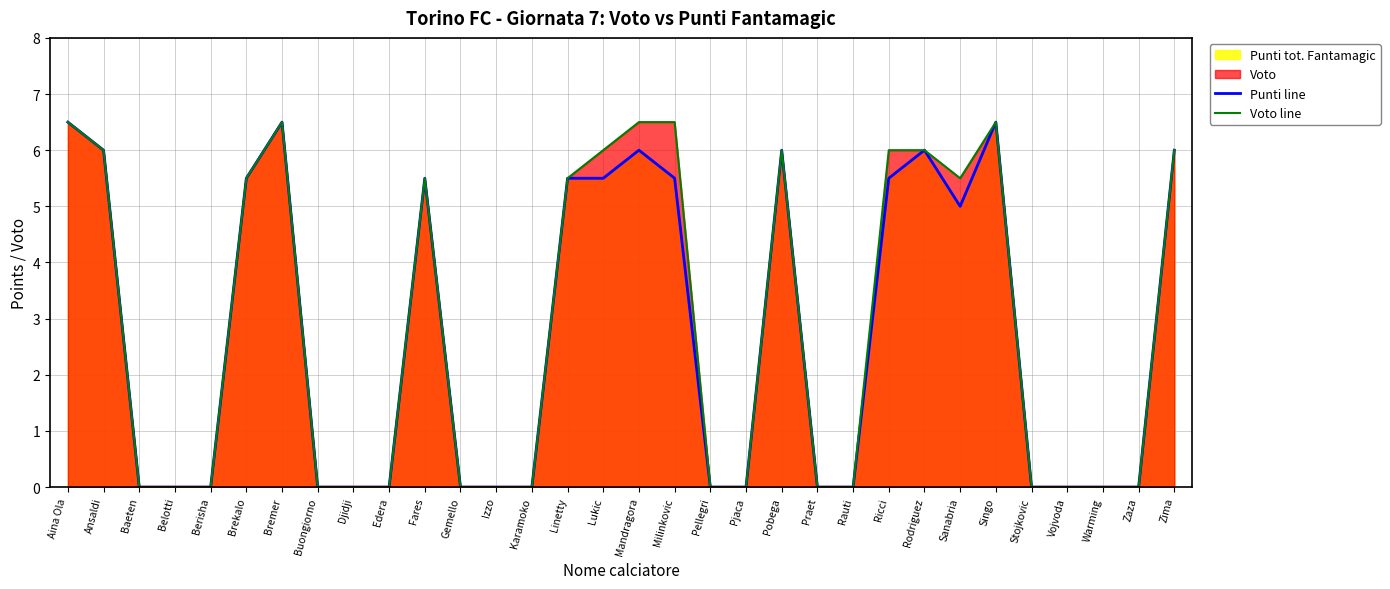

What is the sum of all Punti line values?

87.5